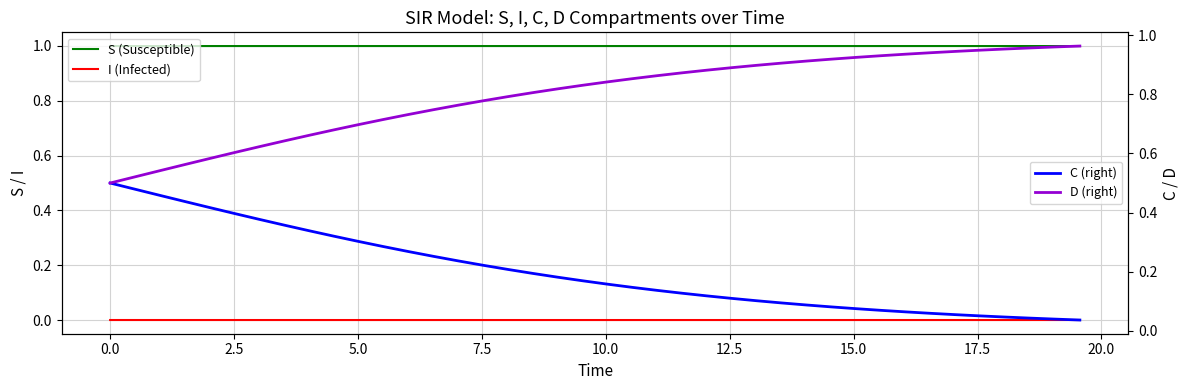

What is the maximum value for S (Susceptible)?

1.0